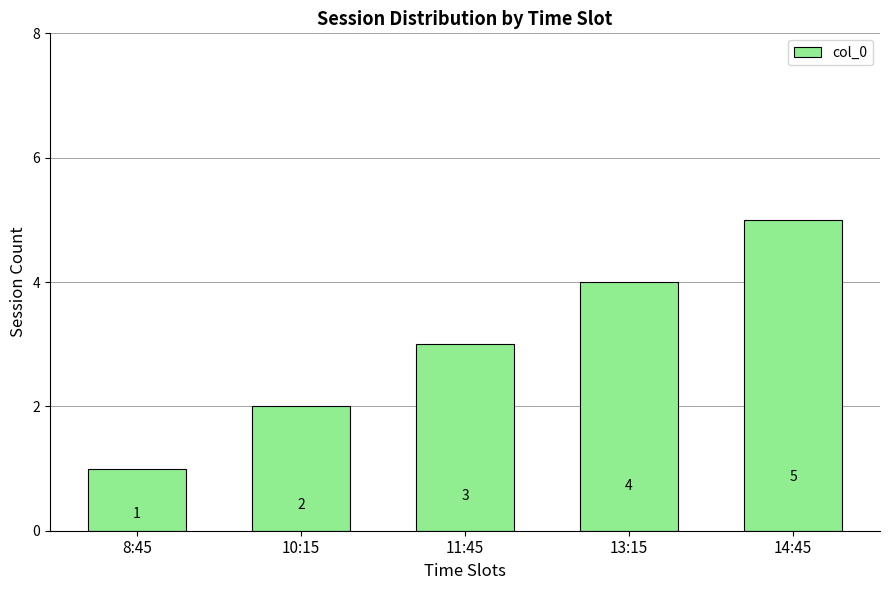

What is the difference between the second highest and second lowest values?

2